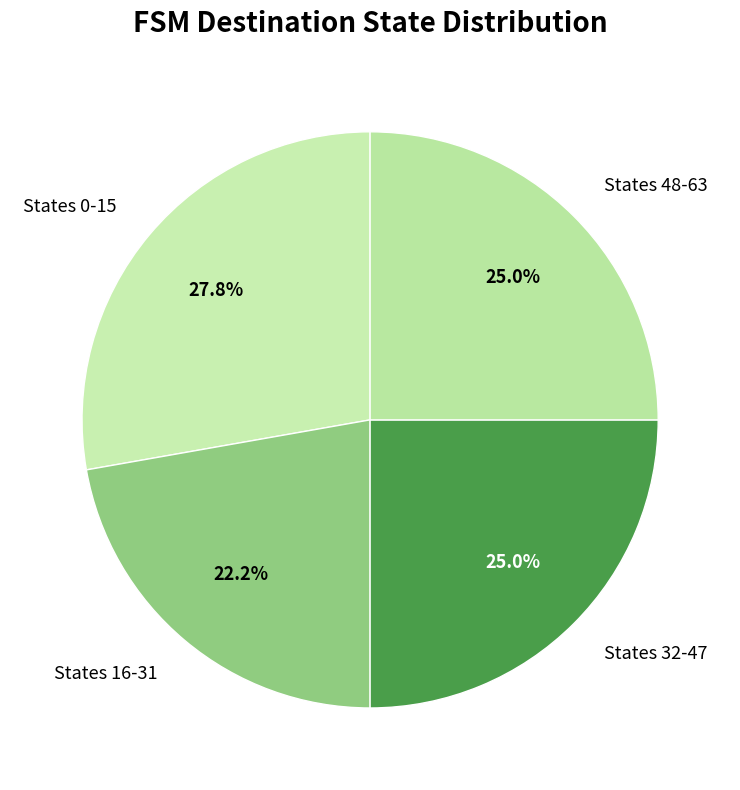

How many segments does this pie chart have?

4